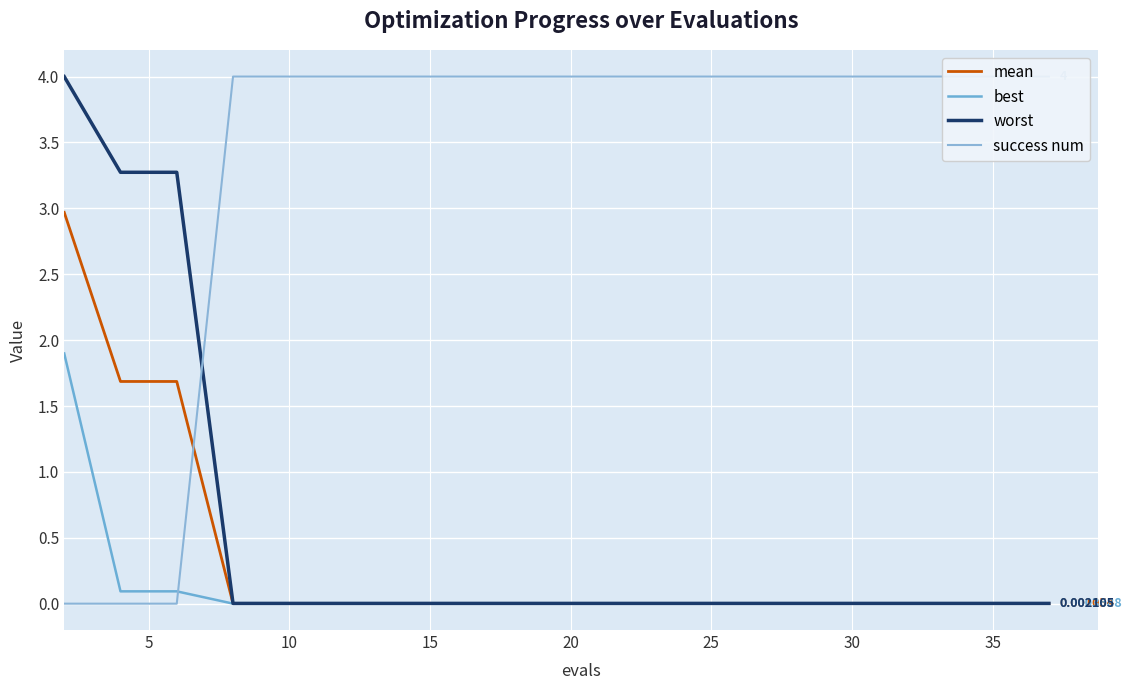

The value of success num at 30 is 4.0. True or false?

True